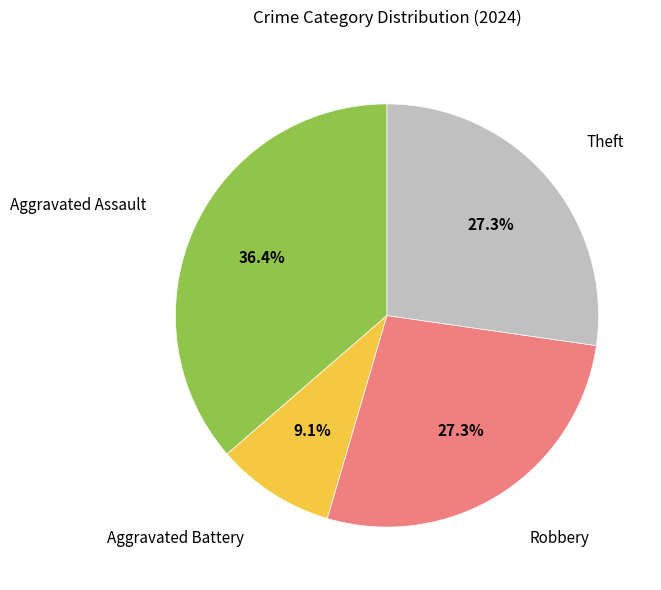

Is there a majority slice in this chart?

No